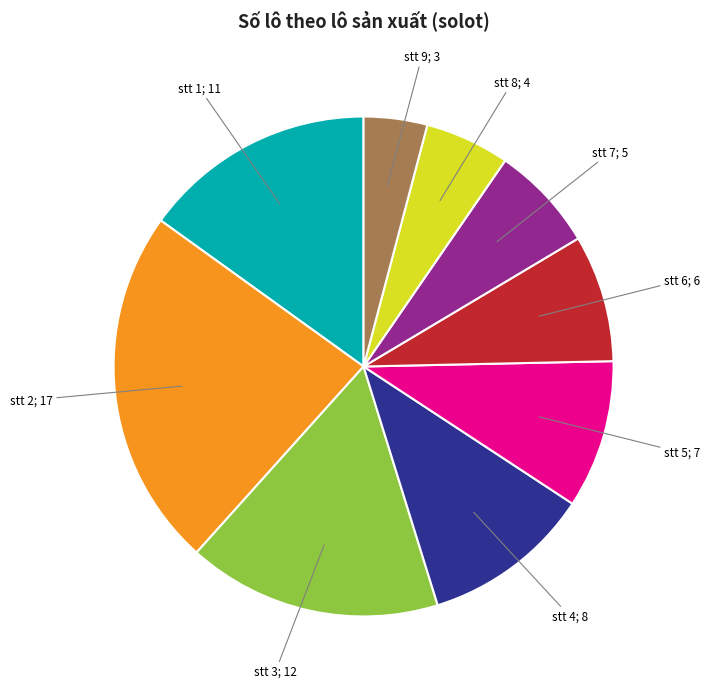

How many segments does this pie chart have?

9